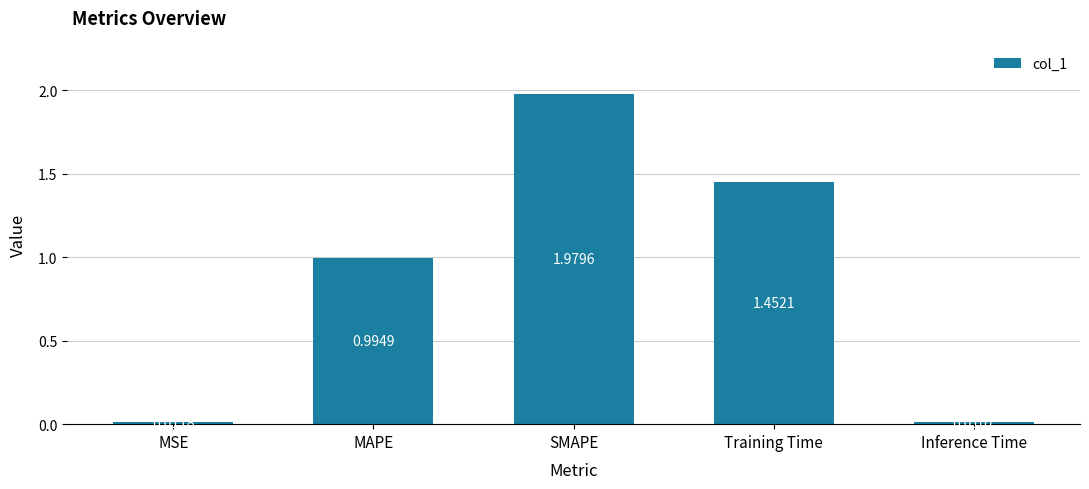

Is it true that the value at MAPE is 0.5?

False